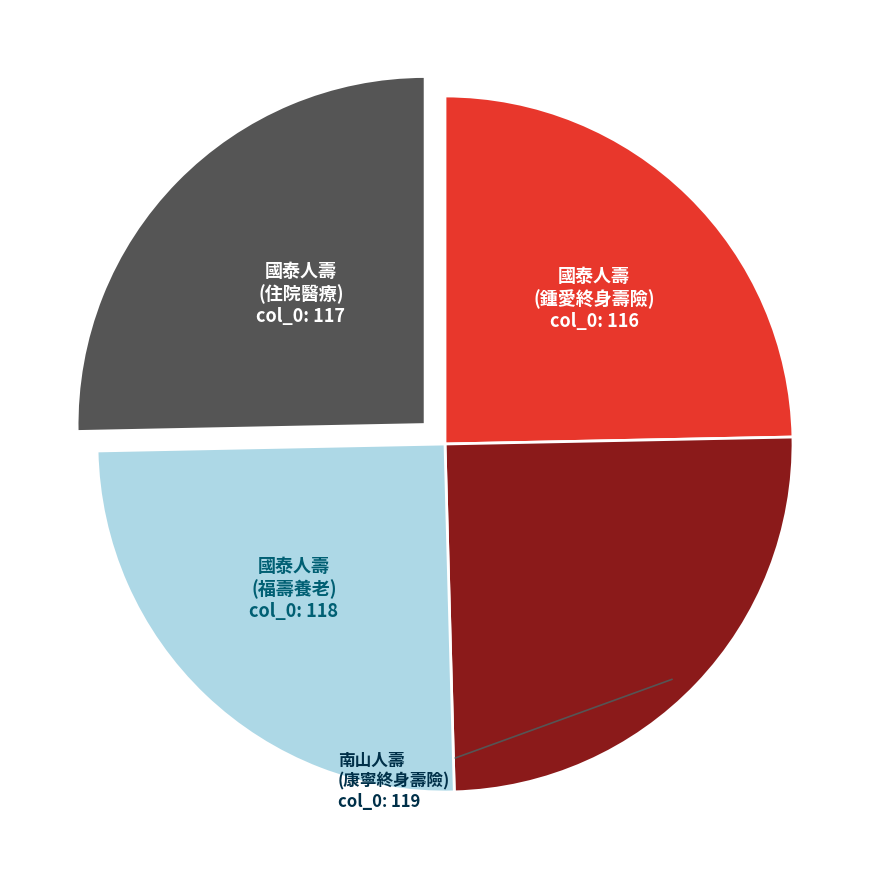

Is there any slice that represents more than half of the pie?

No